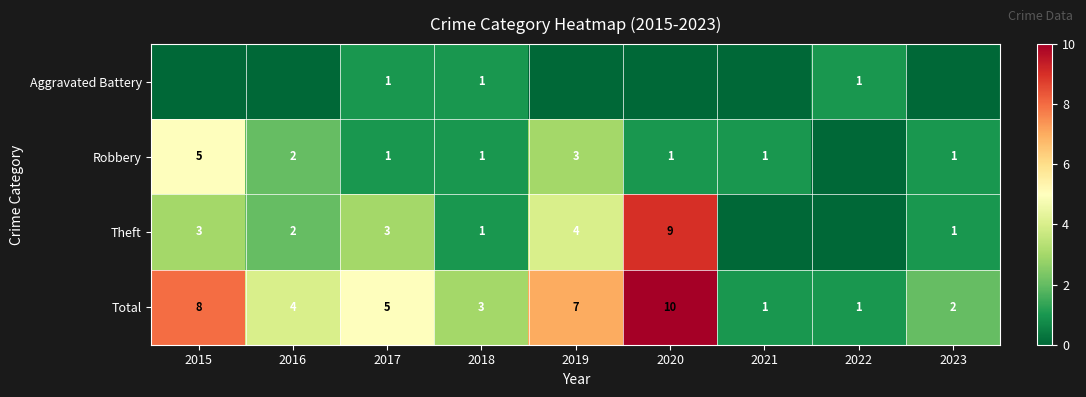

The value of Theft at 2015 is 5. True or false?

False